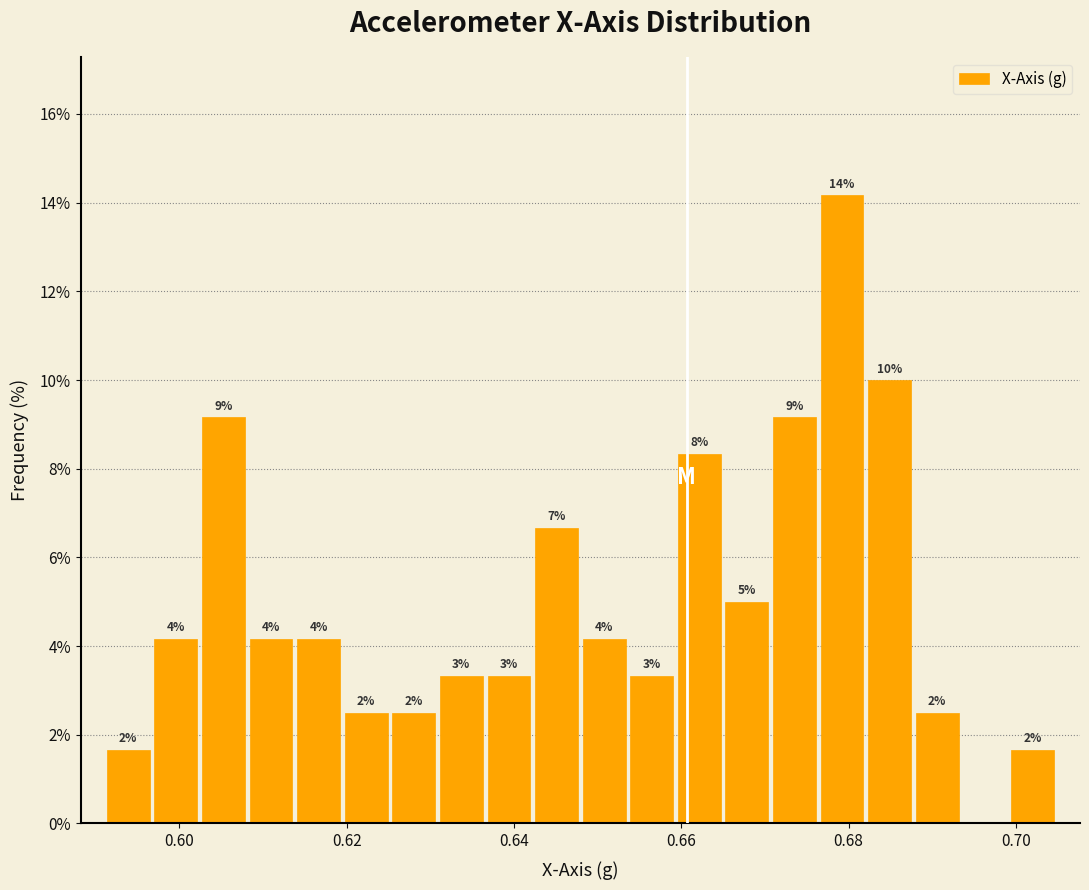

Read against the x-axis, roughly where is the centre of the tallest bar?

0.680